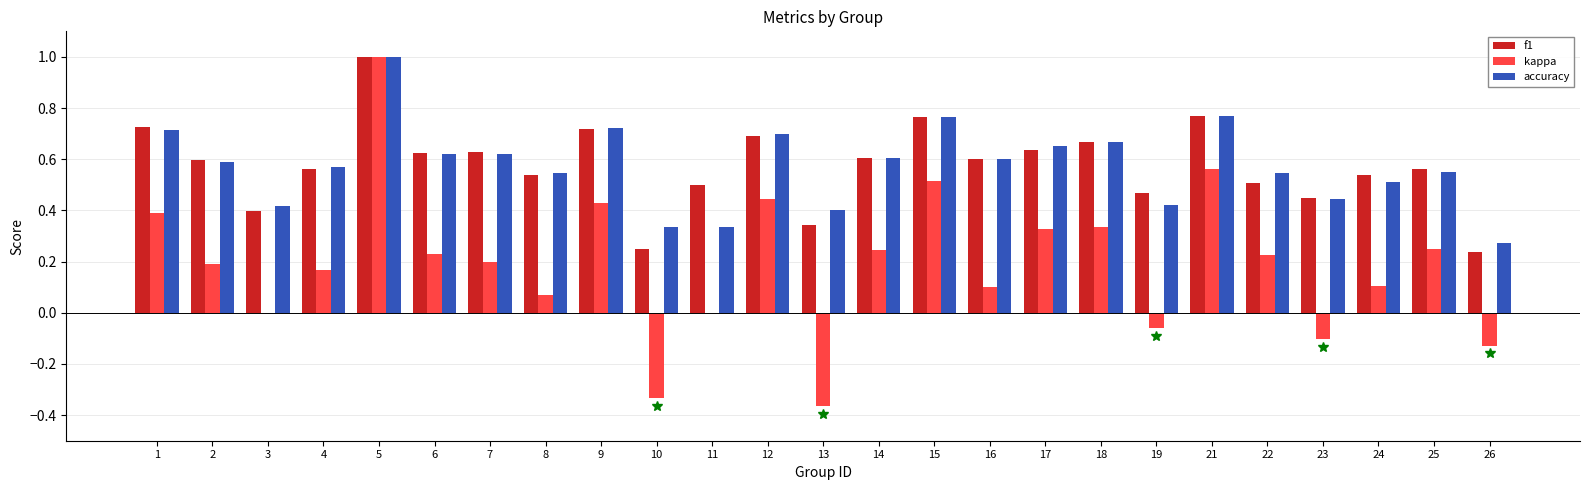

What is the sum of the f1 values at 21 and 26?

1.0